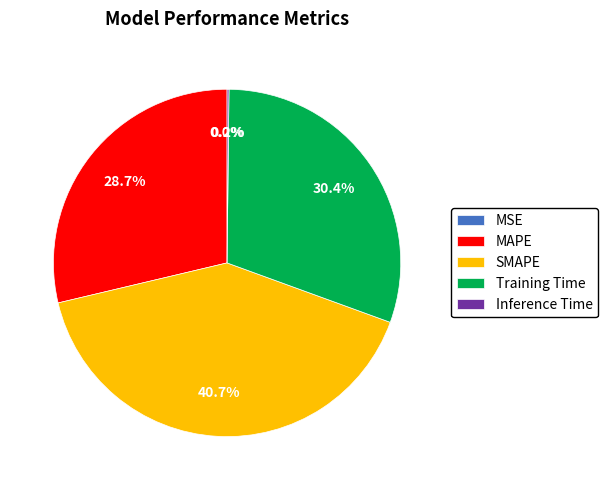

Is there any slice that represents more than half of the pie?

No